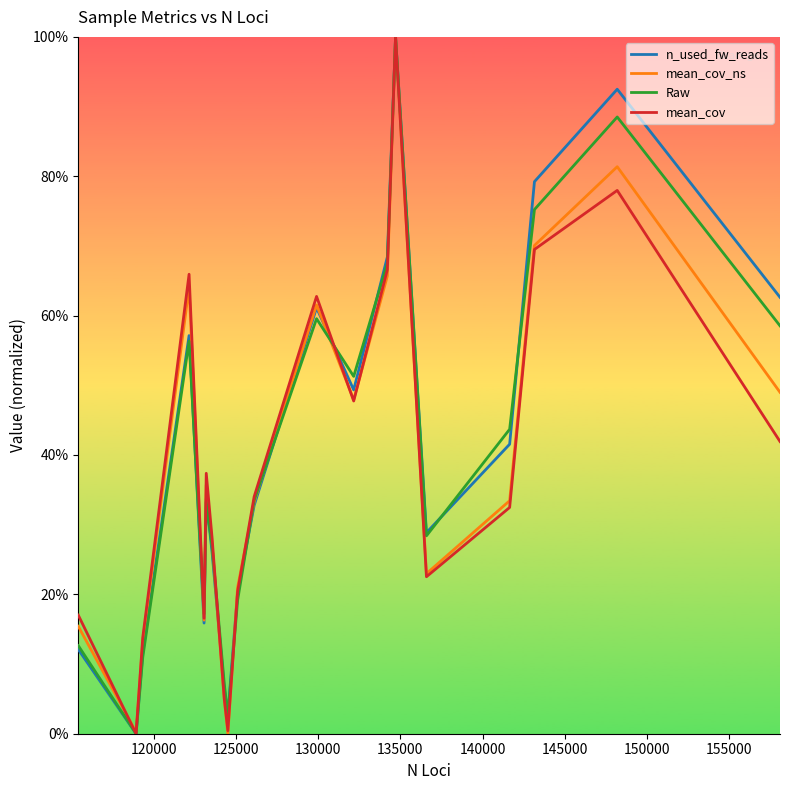

What are all the series names shown in the legend?

n_used_fw_reads, mean_cov_ns, Raw, mean_cov